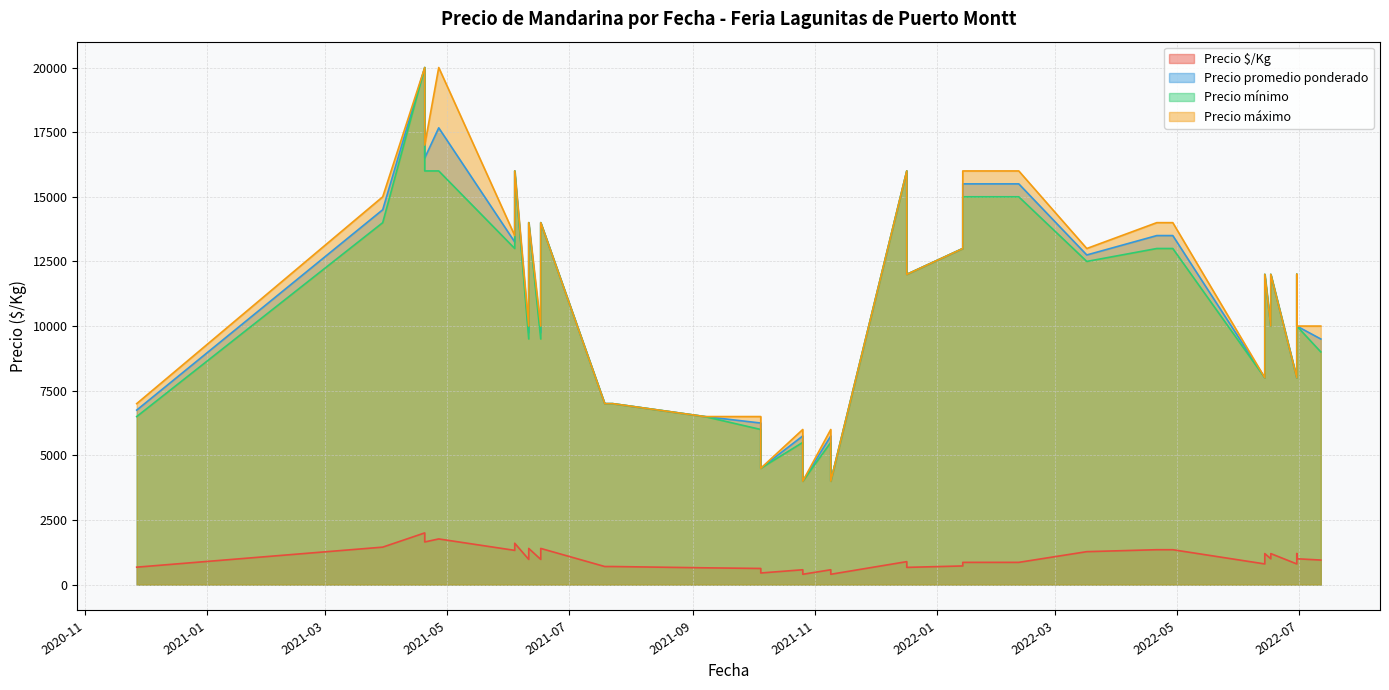

What is the highest value of the Precio mínimo series?

20000